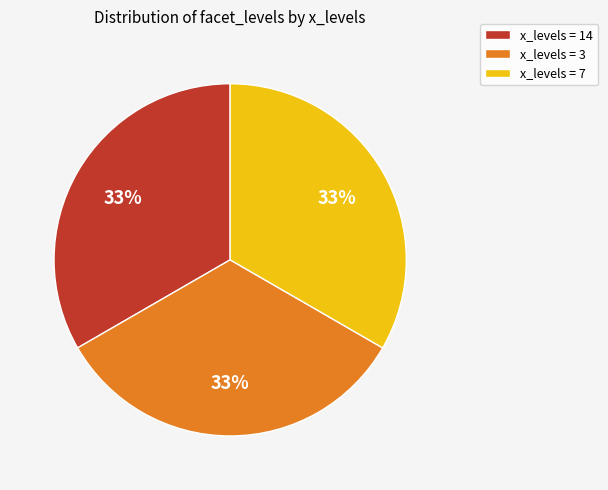

To the nearest percent, what is the difference between the largest and smallest slice percentages?

0%